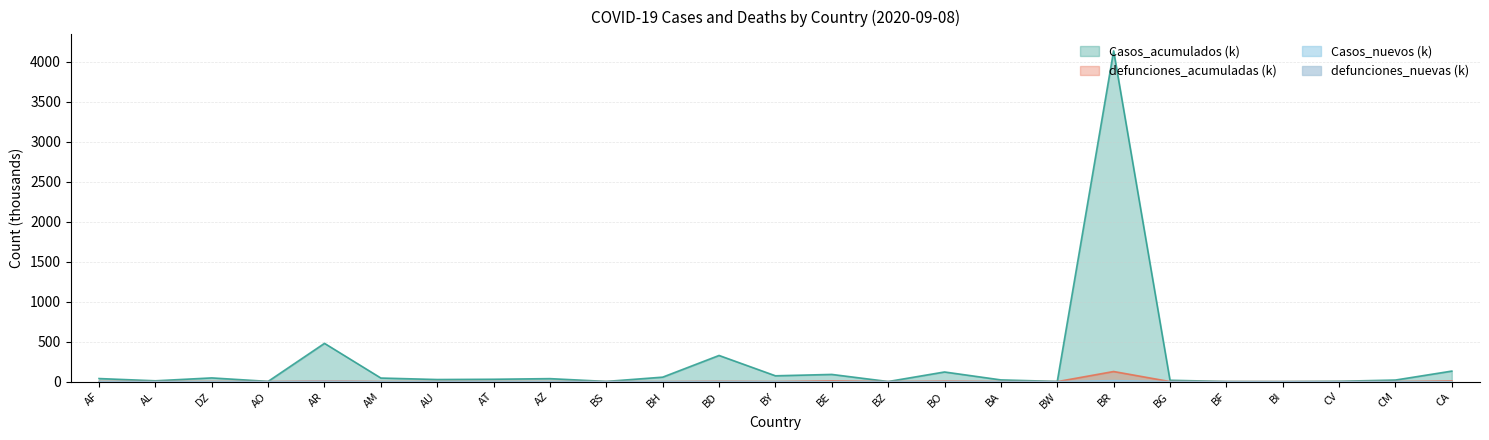

True or false: Casos_nuevos has a value of 1.5 at AR.

False